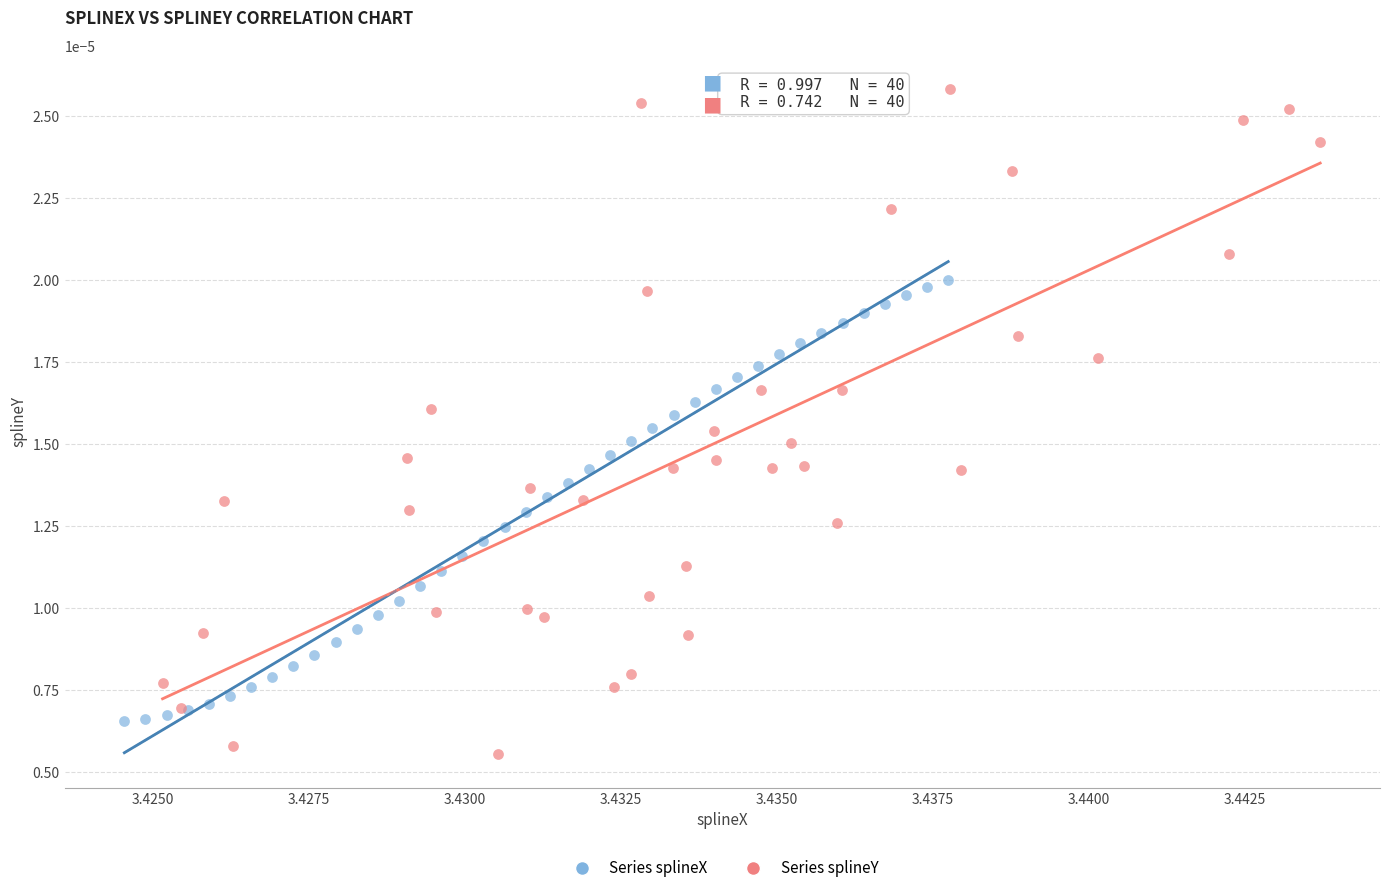

Which series contains the lowest Y value?

Series splineY